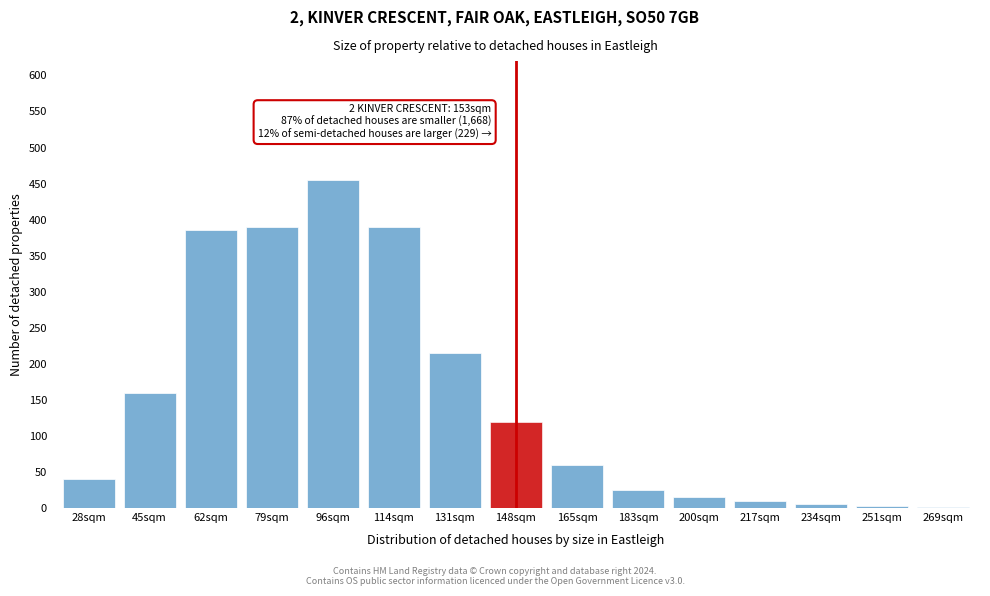

True or false: the data shows 285 at 45sqm.

False